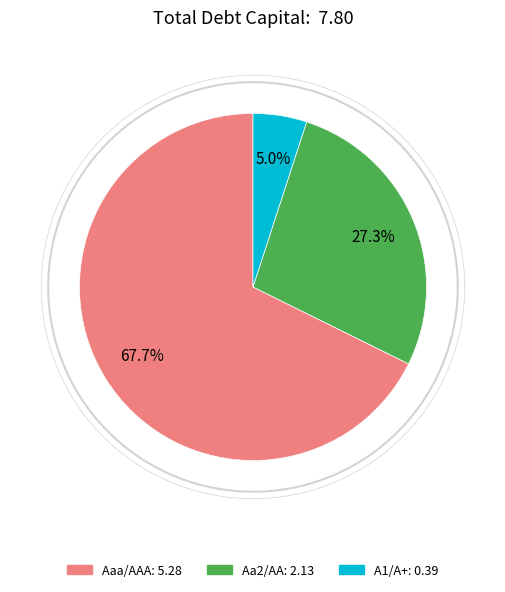

To the nearest percent, what is the average slice percentage?

33%